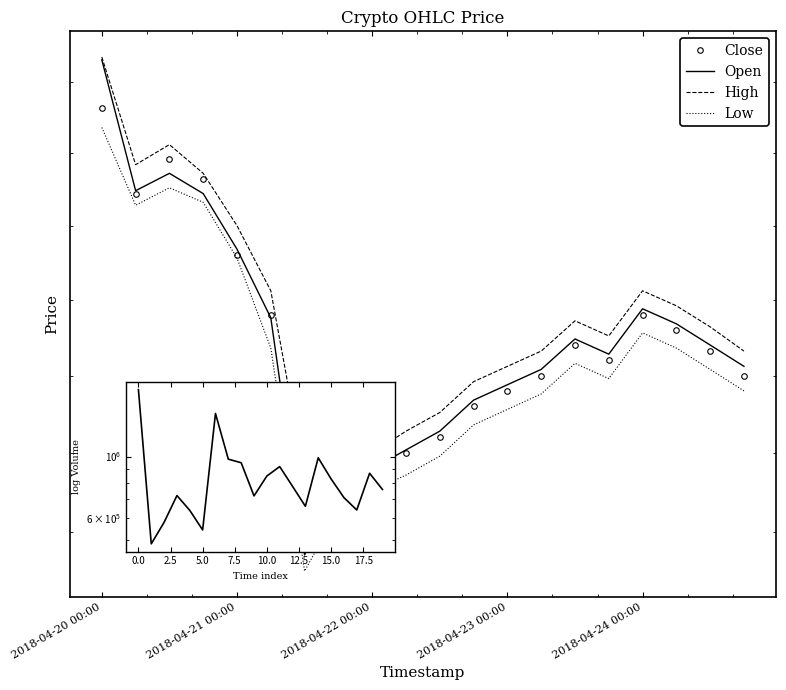

What are all the series names shown in the legend?

Close, Open, High, Low